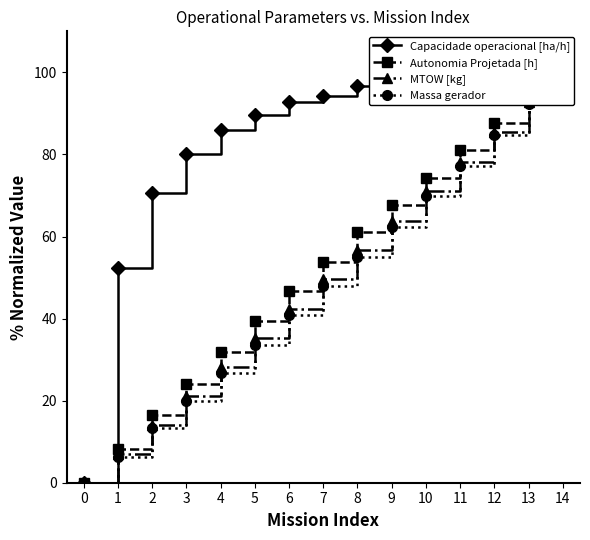

What is the maximum value for Autonomia Projetada [h]?

100.0